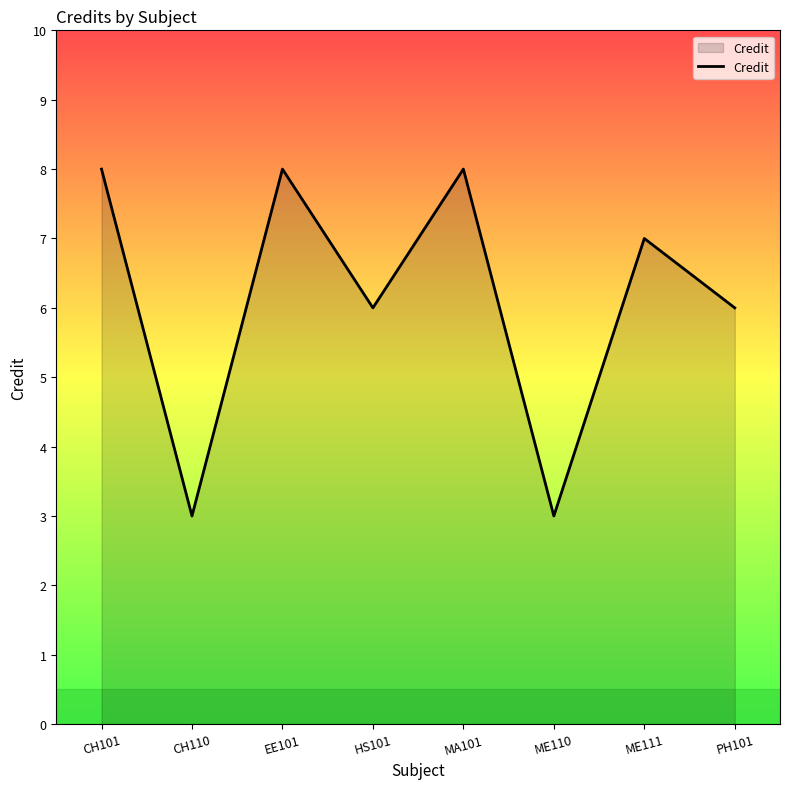

Count the values in the range 6 to 8.

6